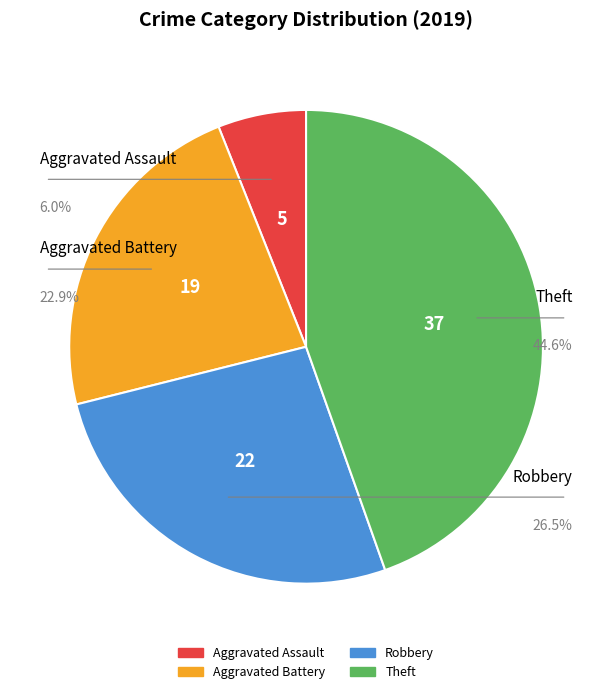

True or false: Aggravated Assault accounts for 6% of the total.

True